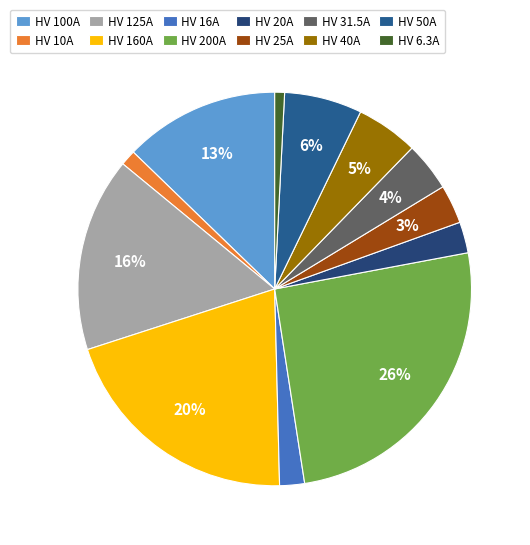

What percentage do HV 6.3A and HV 200A together represent?

26.3%